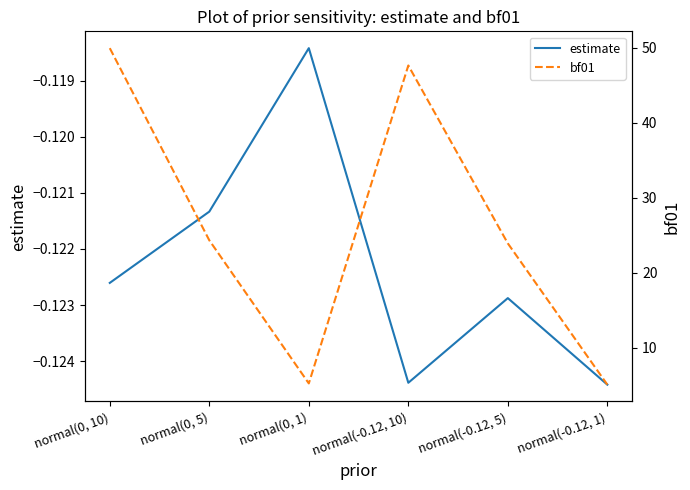

At normal(0, 10), list the series in order from smallest to largest.

estimate, bf01